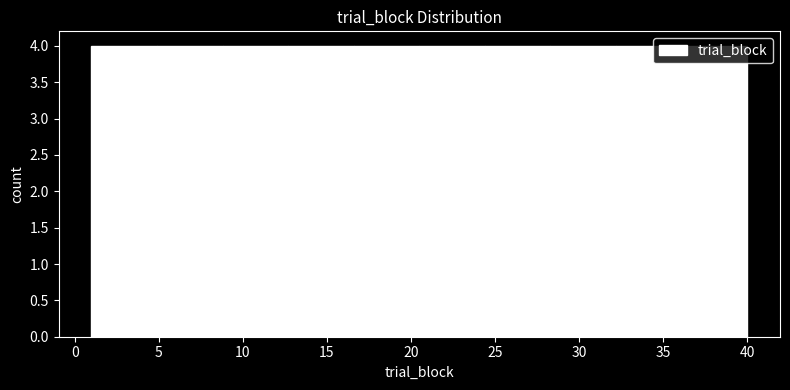

Reading left to right, list every bar in this chart as the range it spans on the x-axis followed by its height. Neither the bar edges nor the heights are printed on the chart, so give them approximately, as read against the axes.

1.0 to 4.9: 4
4.9 to 8.8: 4
8.8 to 12.7: 4
12.7 to 16.6: 4
16.6 to 20.5: 4
20.5 to 24.4: 4
24.4 to 28.3: 4
28.3 to 32.2: 4
32.2 to 36.1: 4
36.1 to 40.0: 4